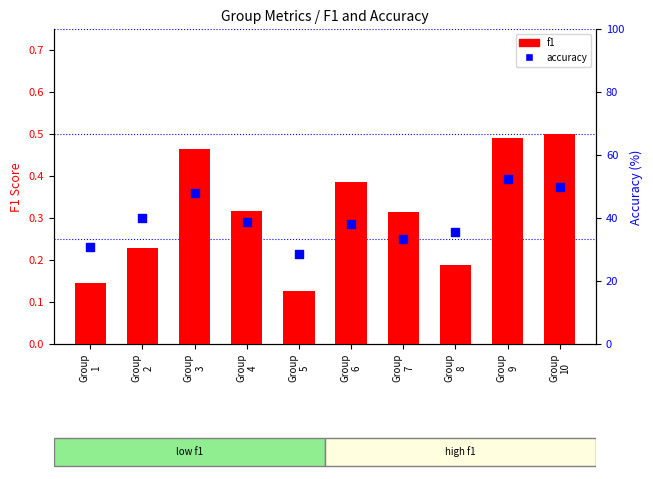

Is the value of f1 at Group
10 greater than the value of accuracy at Group
5?

No